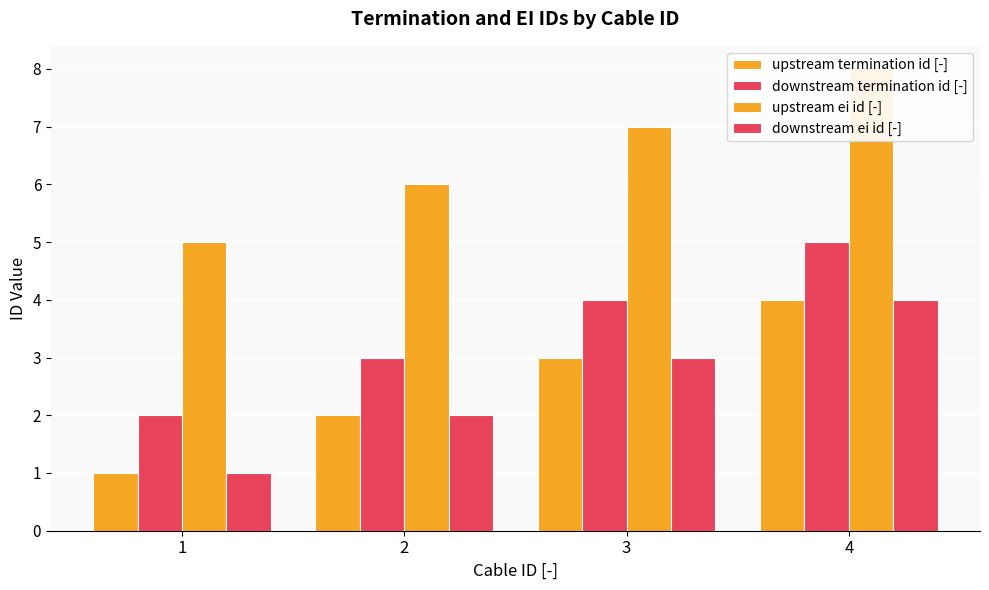

Where does the upstream ei id [-] series first go above 7?

4